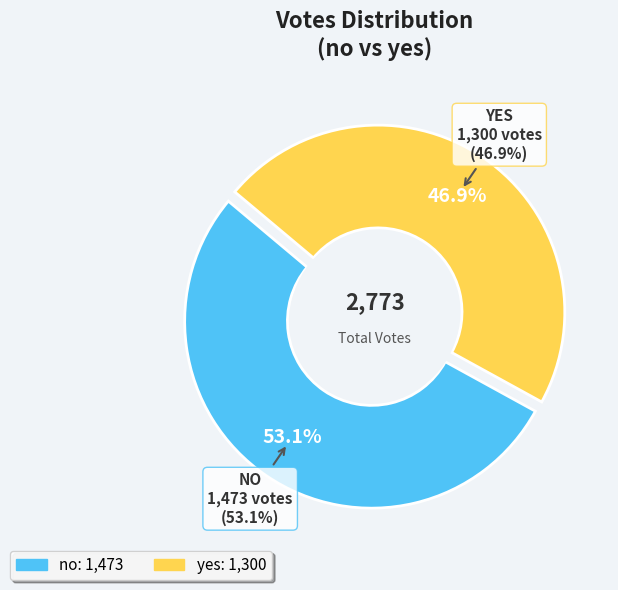

To the nearest percent, what is the average slice percentage?

50%